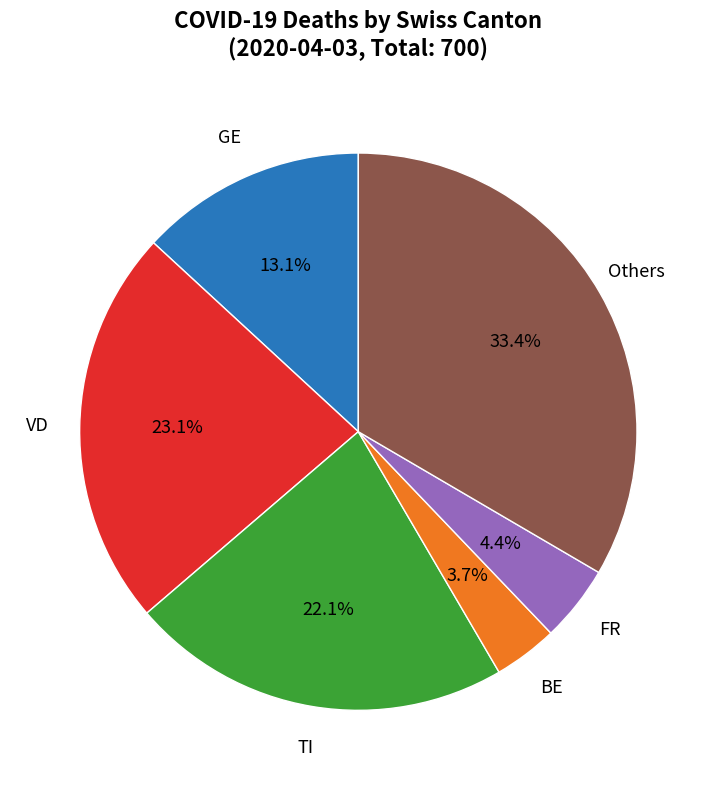

How many slices are in this pie chart?

6